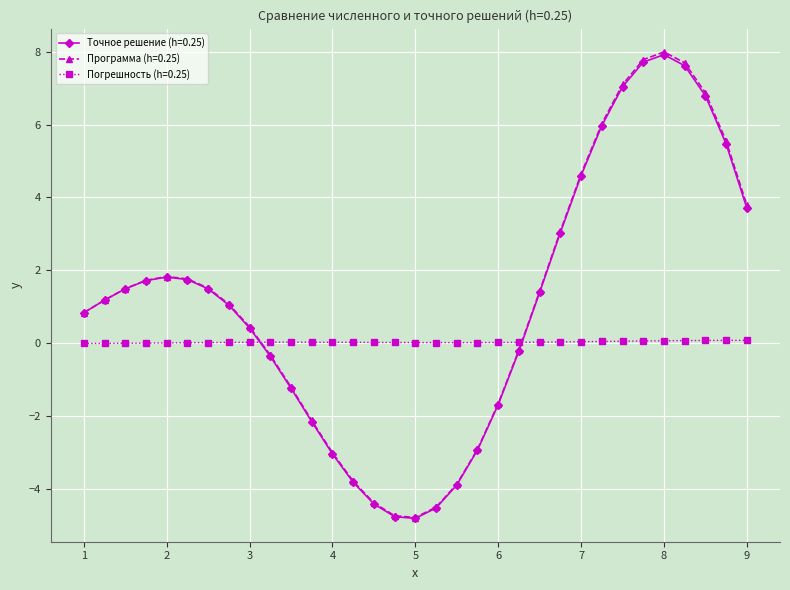

True or false: Погрешность (h=0.25) has more than 0 points higher than both neighbors.

True